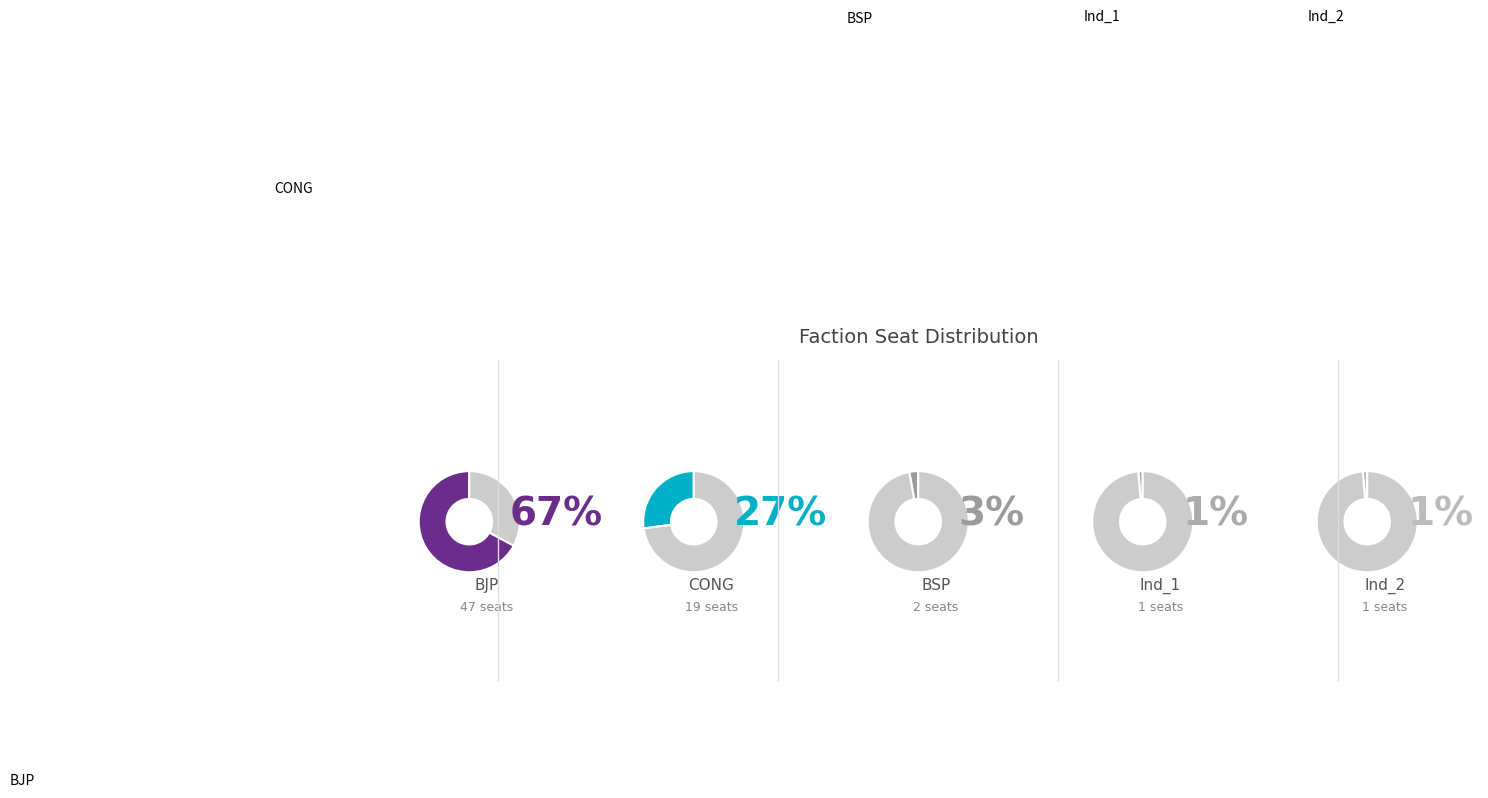

Is it true that BSP is 3% of the pie?

True